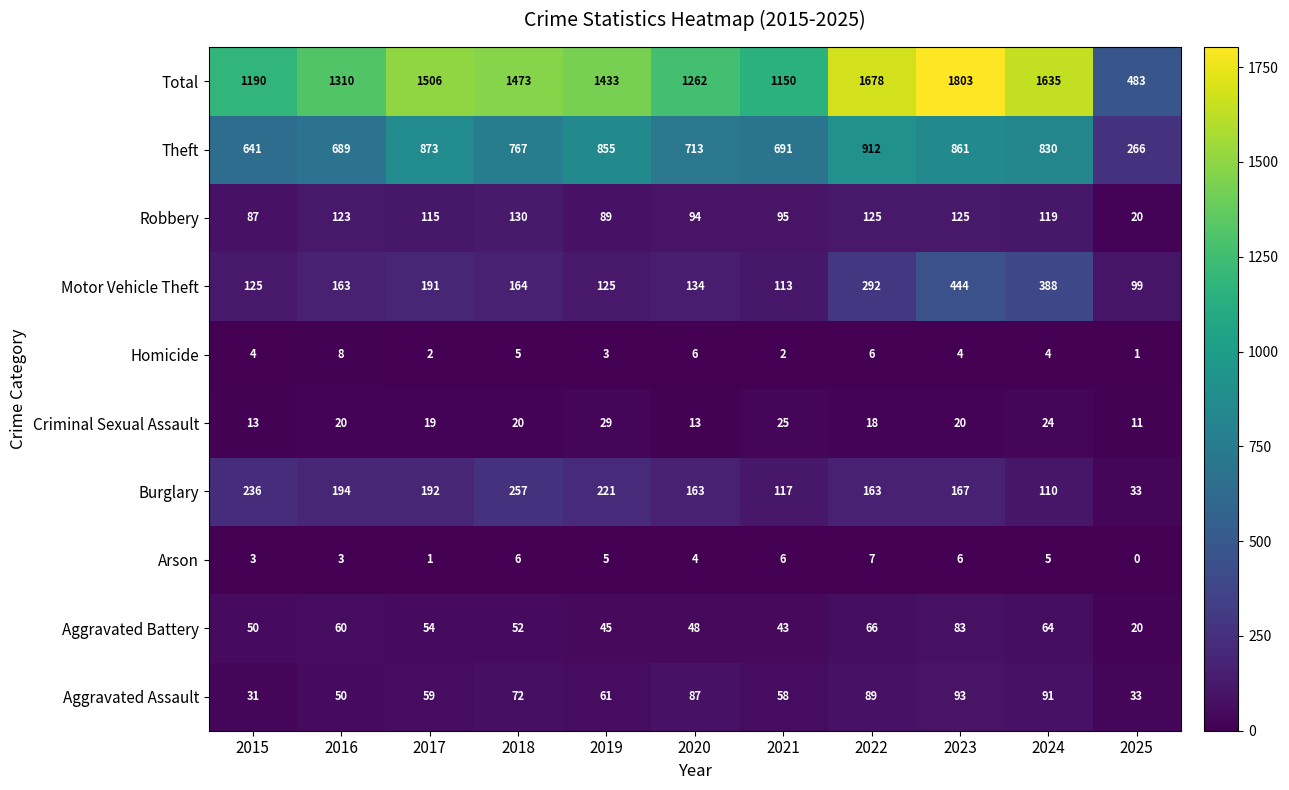

What is the sum of the Burglary values at 2015 and 2023?

403